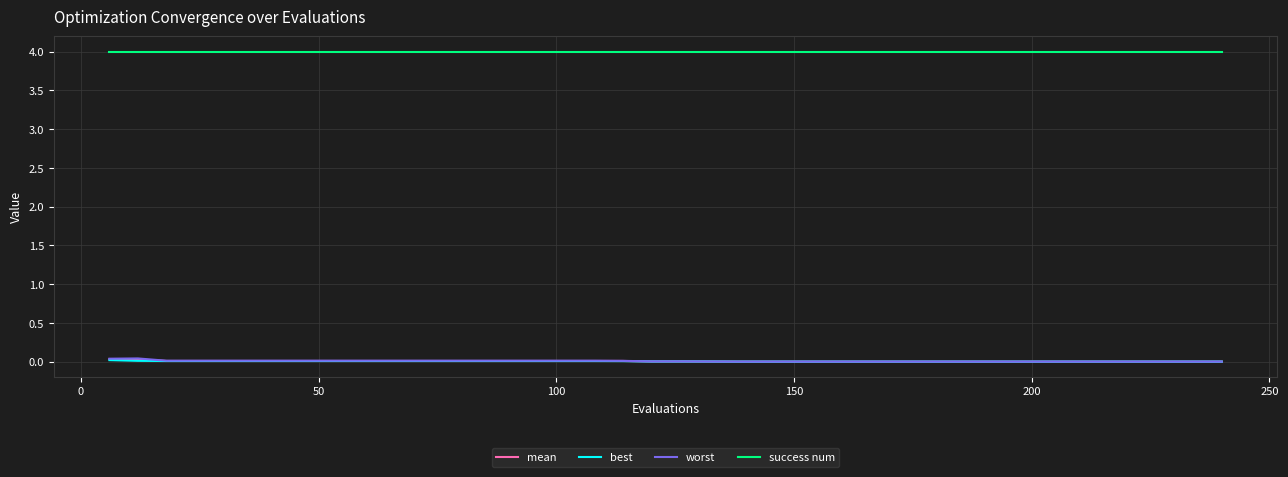

True or false: mean and success num intersect in this chart.

False